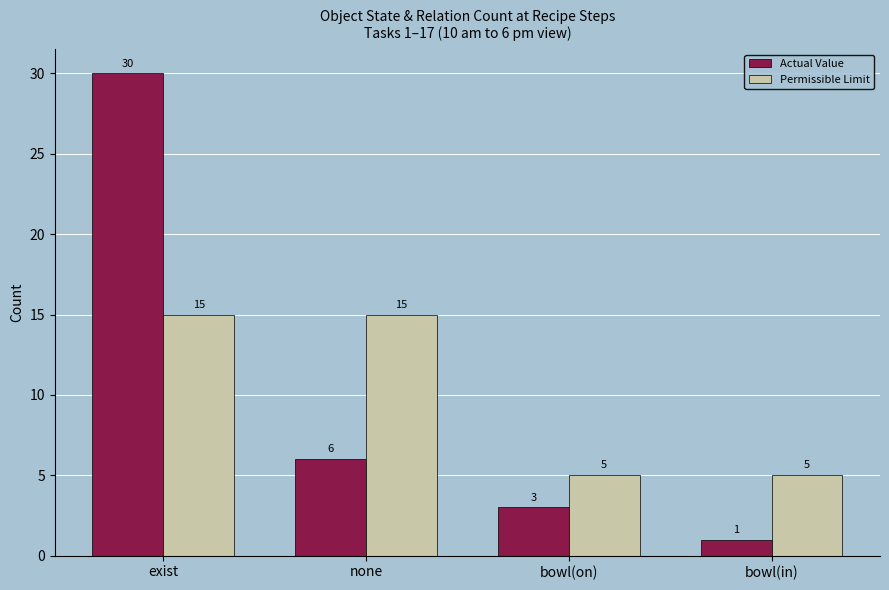

Reading left to right, extract all data points from this chart.

Actual Value: 30	6	3	1
Permissible Limit: 15	15	5	5